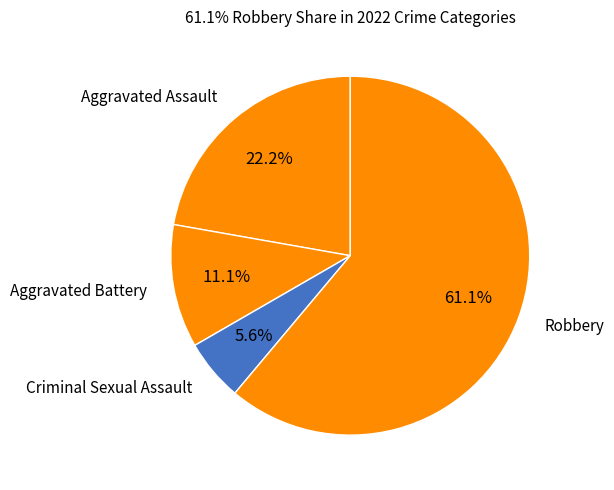

How many slices are in this pie chart?

4